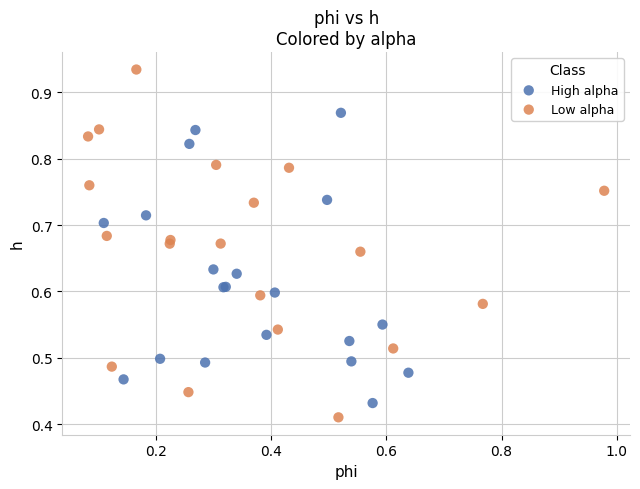

What are all the series names shown in the legend?

High alpha, Low alpha